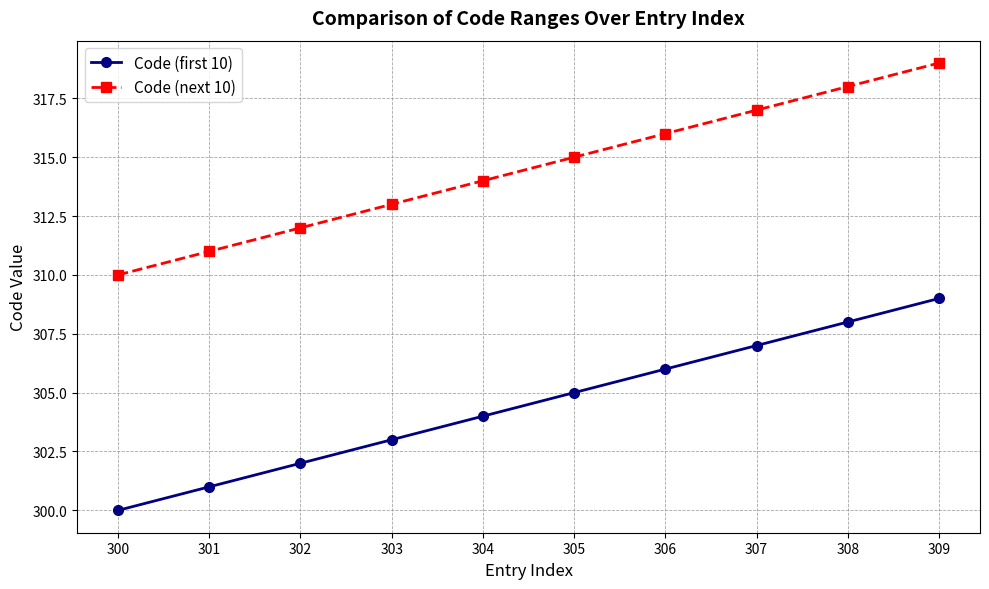

Reading left to right, list all the values displayed in this chart.

Code (first 10): 300	301	302	303	304	305	306	307	308	309
Code (next 10): 310	311	312	313	314	315	316	317	318	319